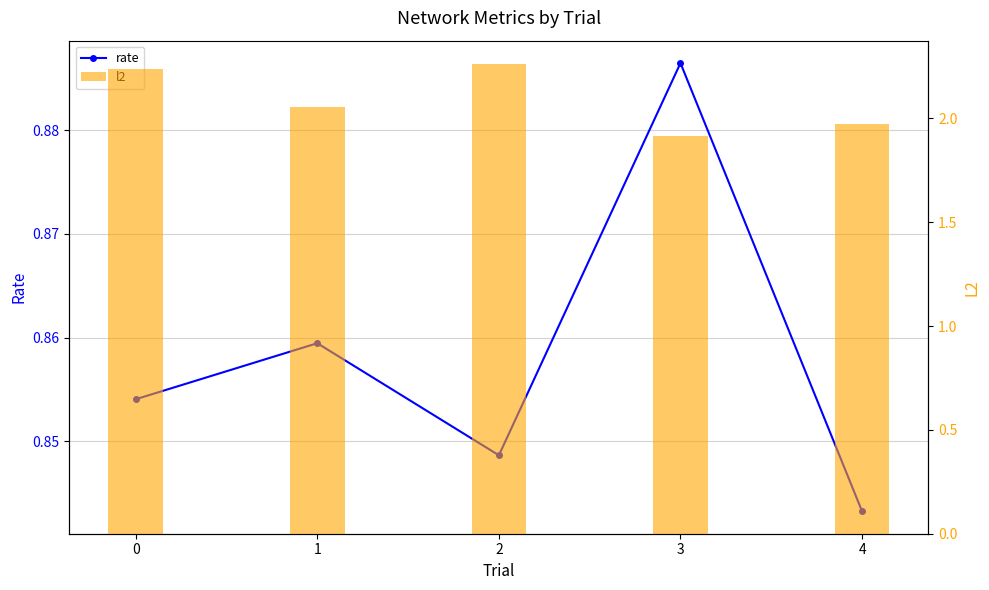

Reading left to right, what are all the values shown in this chart?

rate: 0.9	0.9	0.8	0.9	0.8
l2: 2.2	2.1	2.3	1.9	2.0